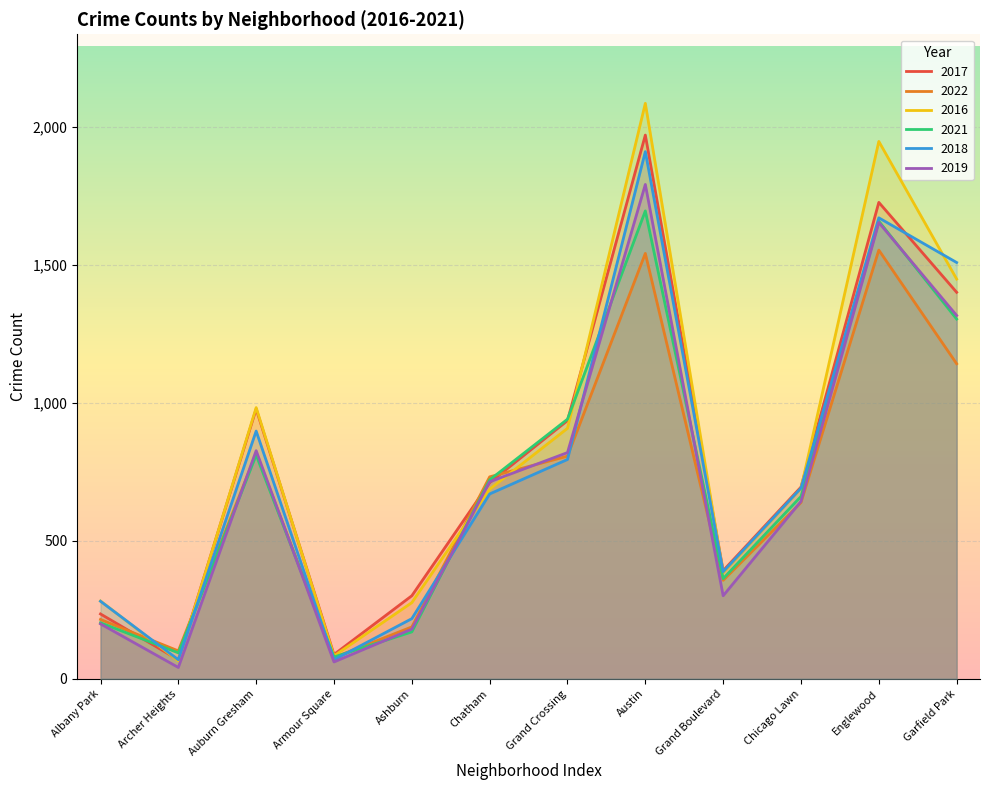

Reading left to right, extract all data points from this chart.

2017: Albany Park=235	Archer Heights=69	Auburn Gresham=978	Armour Square=88	Ashburn=301	Chatham=711	Grand Crossing=936	Austin=1971	Grand Boulevard=392	Chicago Lawn=695	Englewood=1727	Garfield Park=1401
2022: Albany Park=215	Archer Heights=101	Auburn Gresham=818	Armour Square=77	Ashburn=188	Chatham=732	Grand Crossing=807	Austin=1542	Grand Boulevard=357	Chicago Lawn=639	Englewood=1554	Garfield Park=1142
2016: Albany Park=282	Archer Heights=65	Auburn Gresham=983	Armour Square=83	Ashburn=276	Chatham=687	Grand Crossing=908	Austin=2086	Grand Boulevard=384	Chicago Lawn=690	Englewood=1948	Garfield Park=1449
2021: Albany Park=203	Archer Heights=94	Auburn Gresham=811	Armour Square=79	Ashburn=170	Chatham=721	Grand Crossing=941	Austin=1696	Grand Boulevard=363	Chicago Lawn=661	Englewood=1659	Garfield Park=1304
2018: Albany Park=281	Archer Heights=69	Auburn Gresham=898	Armour Square=69	Ashburn=218	Chatham=670	Grand Crossing=795	Austin=1911	Grand Boulevard=388	Chicago Lawn=691	Englewood=1671	Garfield Park=1509
2019: Albany Park=199	Archer Heights=41	Auburn Gresham=827	Armour Square=61	Ashburn=180	Chatham=714	Grand Crossing=820	Austin=1792	Grand Boulevard=301	Chicago Lawn=643	Englewood=1654	Garfield Park=1317